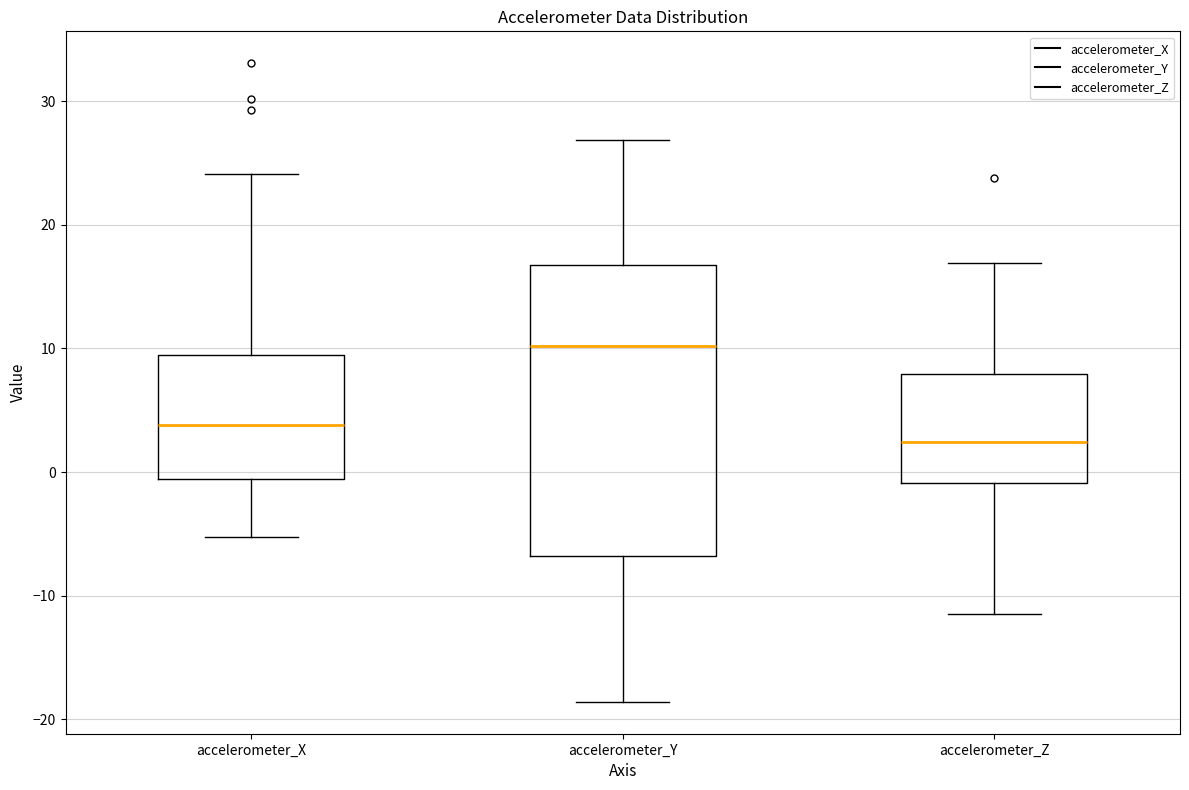

Where does the lower whisker of the box for accelerometer_Z end on the y-axis? The values are not printed on the chart, so give them approximately, as read against the axis.

-12